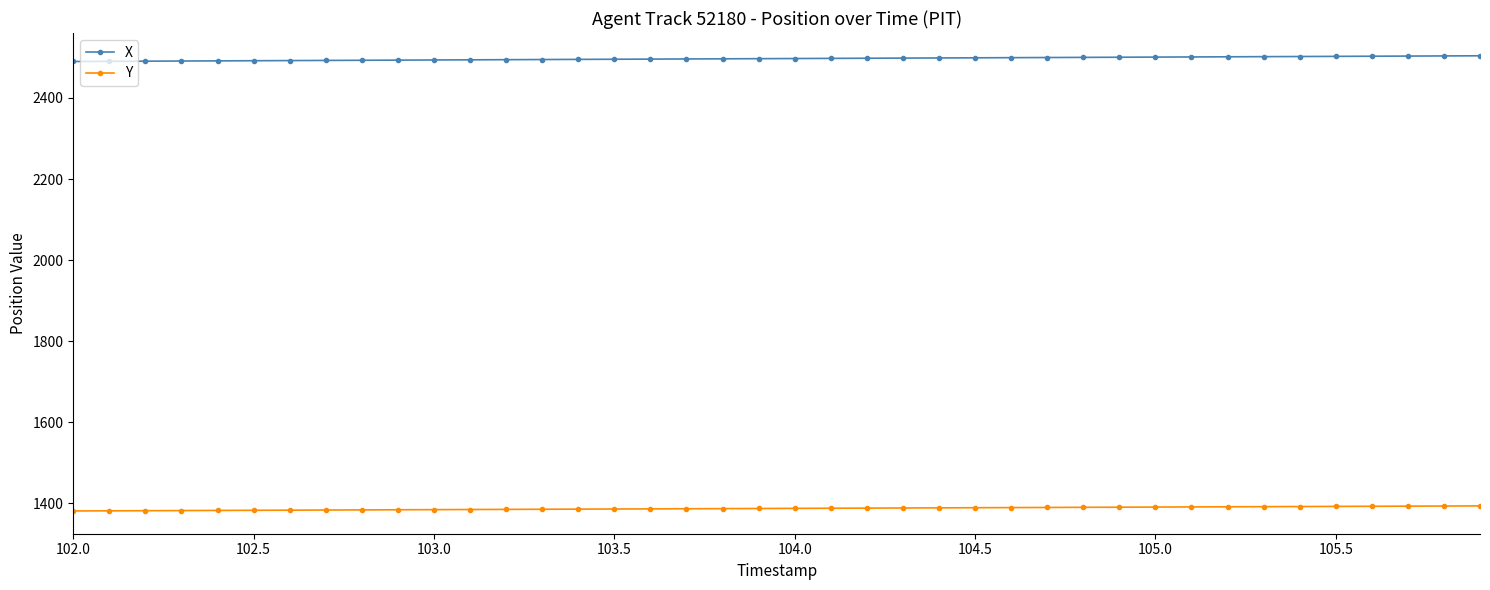

What is the average value of the X series?

2497.1